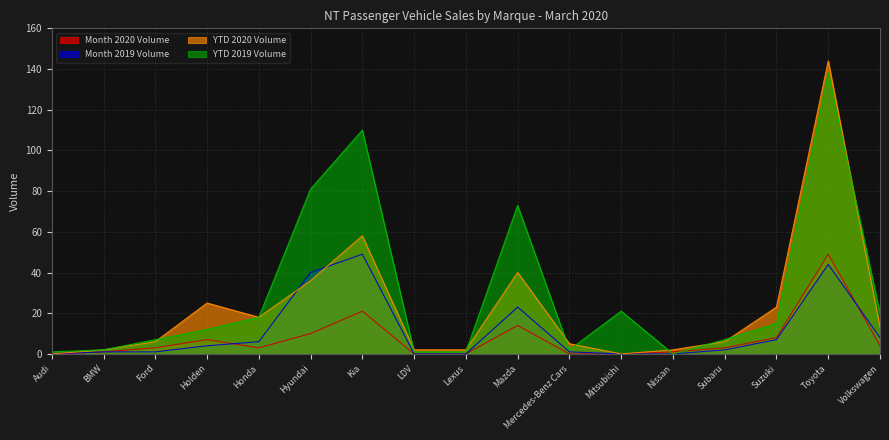

Count the number of categories in the chart.

17